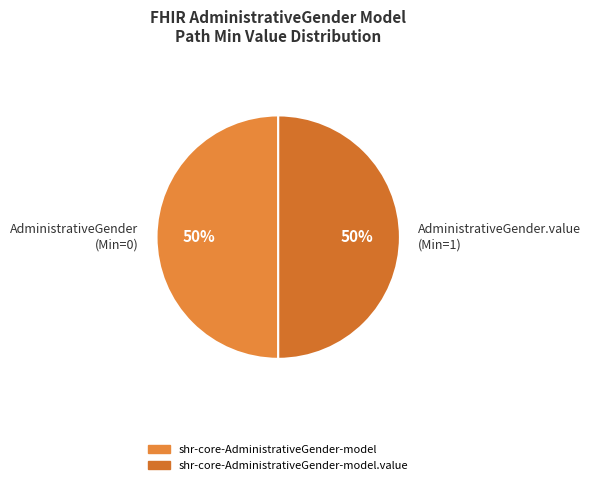

Is it true that AdministrativeGender.value (Min=1) is 50% of the pie?

True